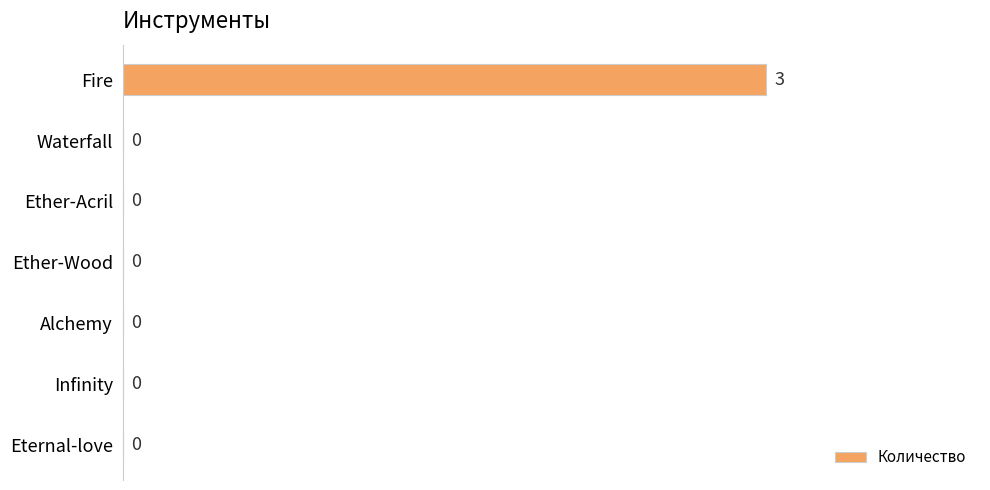

Reading bottom to top, transcribe all the data shown in this chart.

Eternal-love=0	Infinity=0	Alchemy=0	Ether-Wood=0	Ether-Acril=0	Waterfall=0	Fire=3